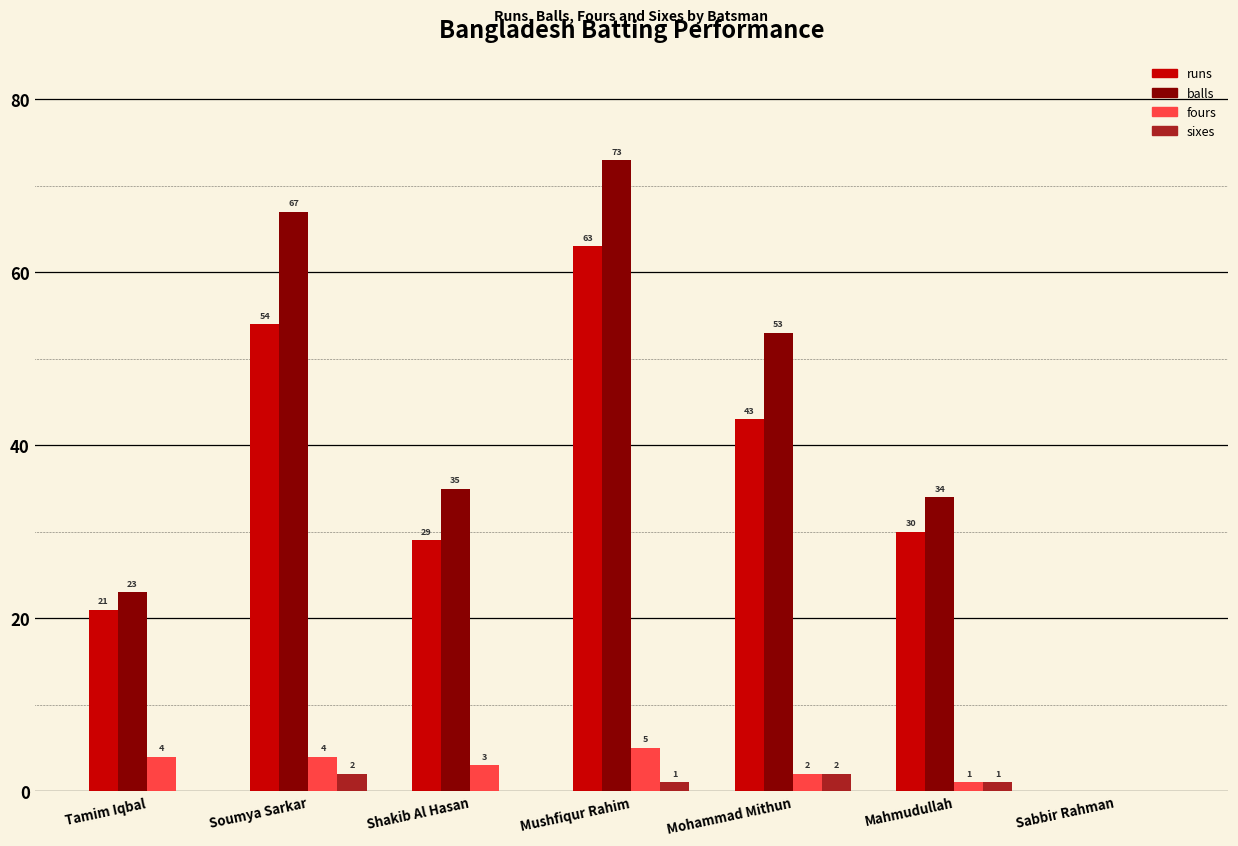

The value of runs at Mushfiqur Rahim is 63. True or false?

True